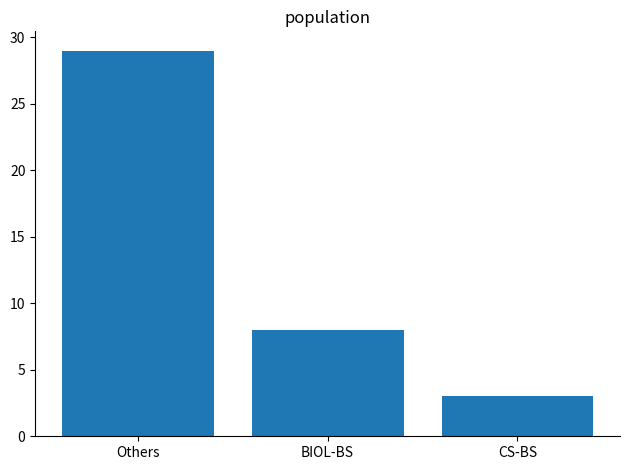

What position from the left is Others?

1